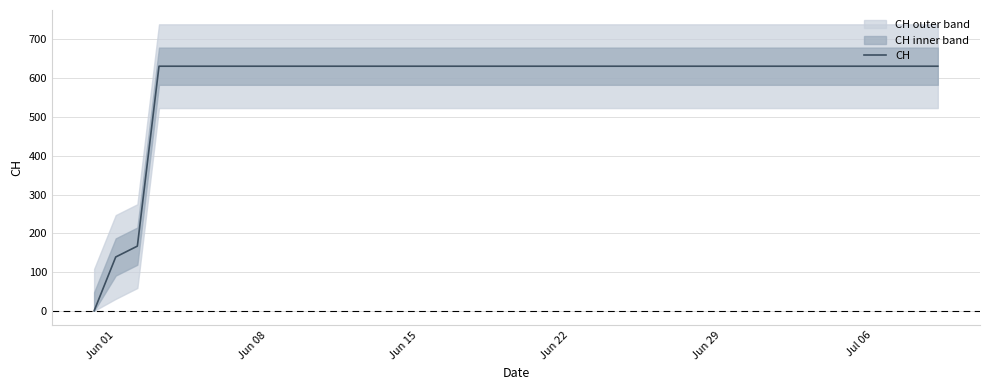

What is the greatest value displayed?

631